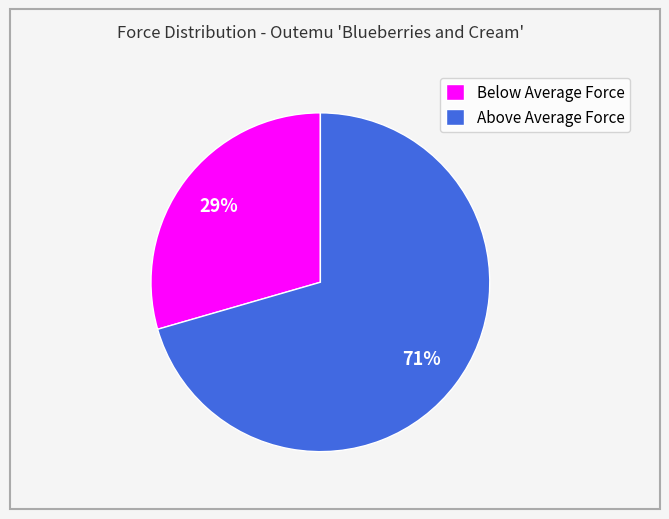

What is the smallest slice in the pie chart?

Below Average Force